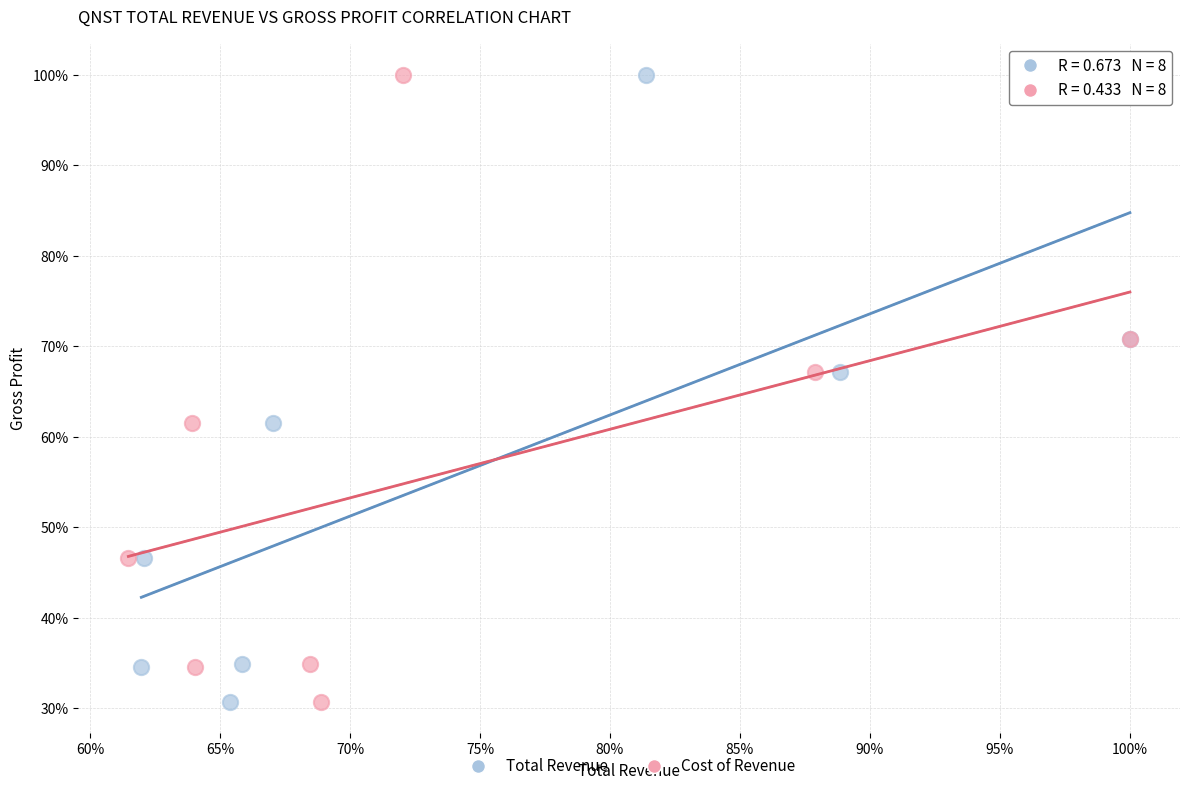

What are all the series names shown in the legend?

Total Revenue, Cost of Revenue